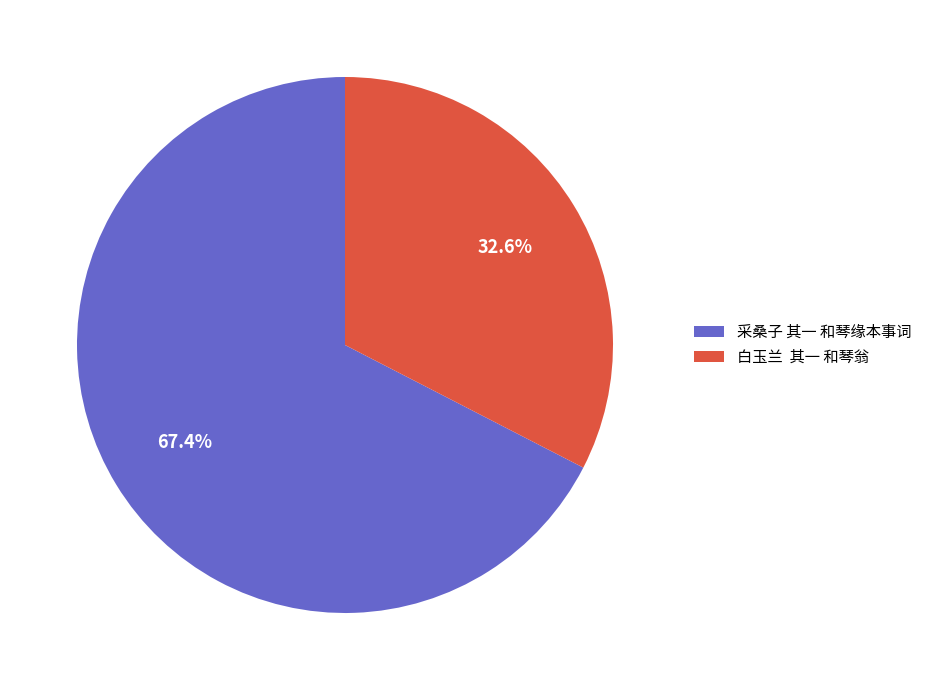

Which category accounts for the majority?

采桑子 其一 和琴缘本事词